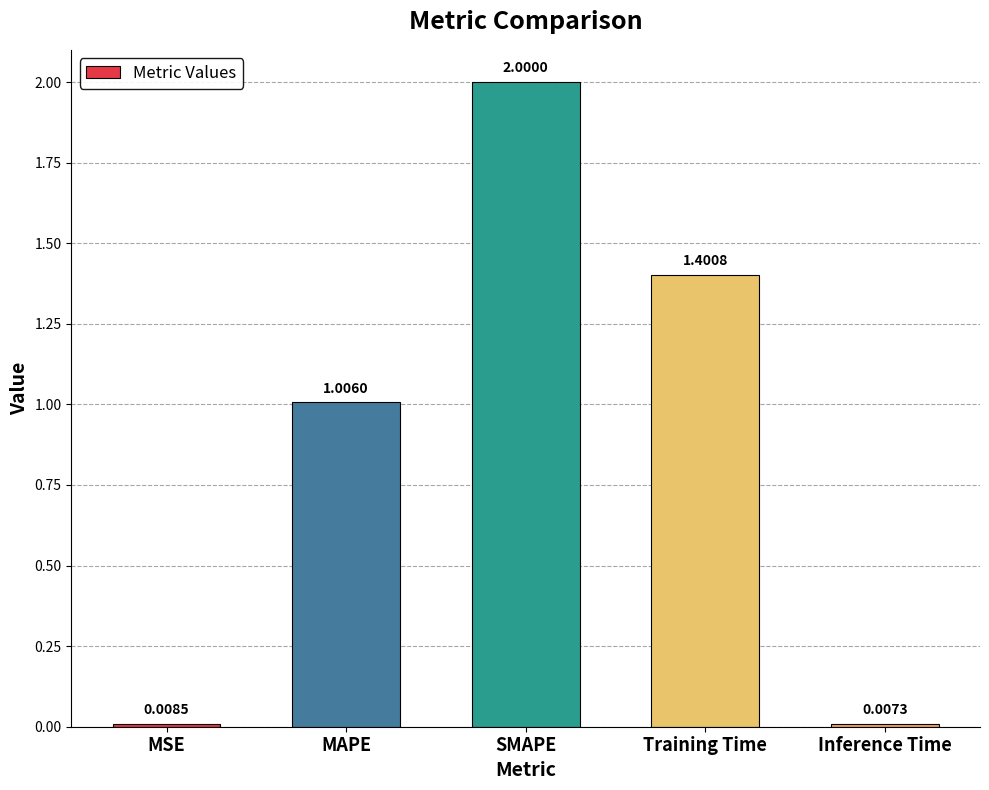

List the labels in order of value, smallest first.

Inference Time, MSE, MAPE, Training Time, SMAPE